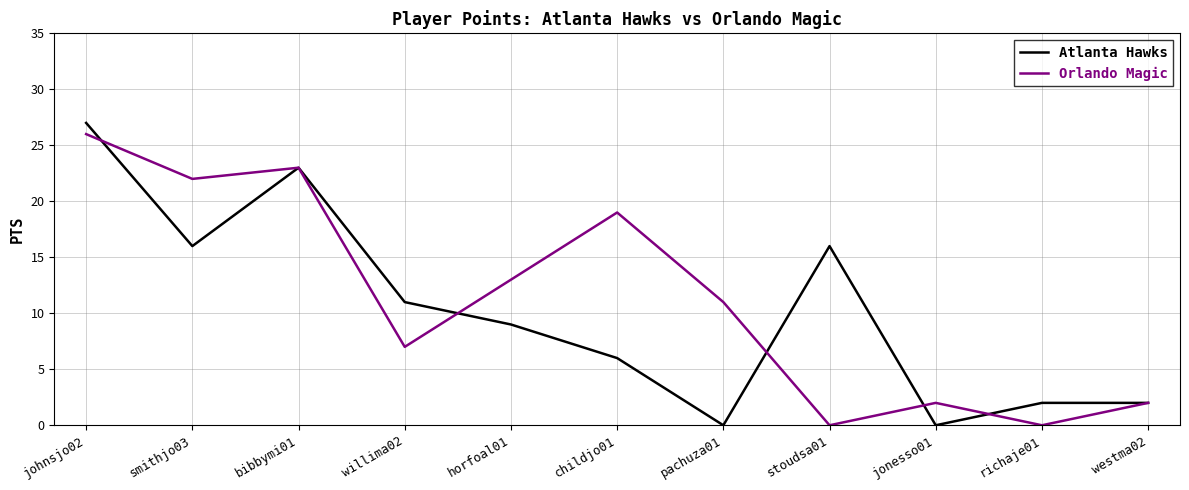

Between smithjo03 and childjo01, which series saw the biggest shift?

Atlanta Hawks